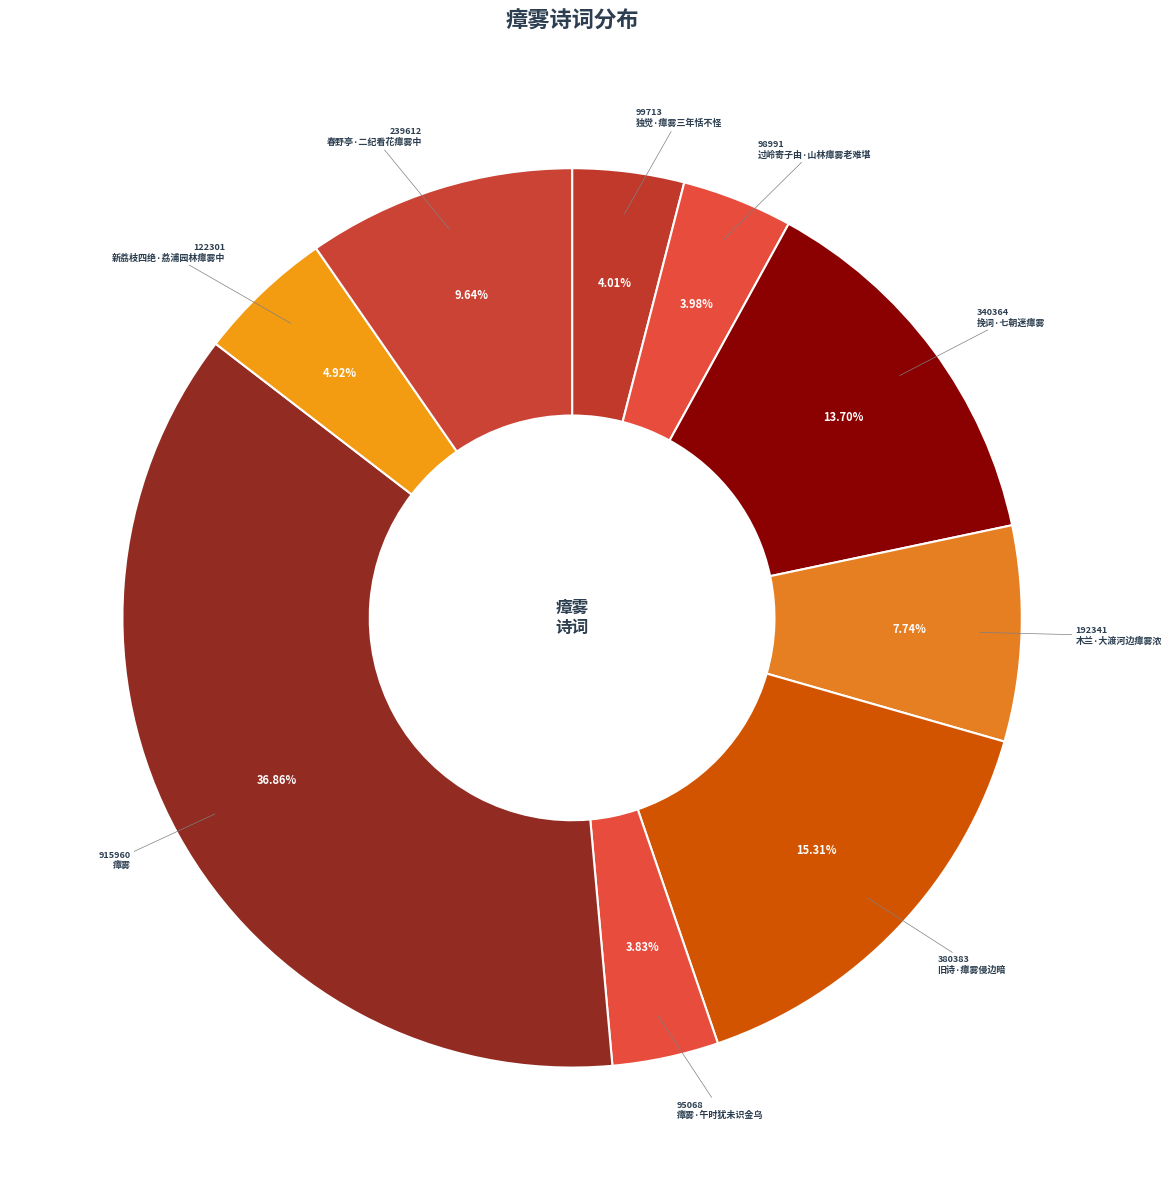

How many slices are in this pie chart?

9